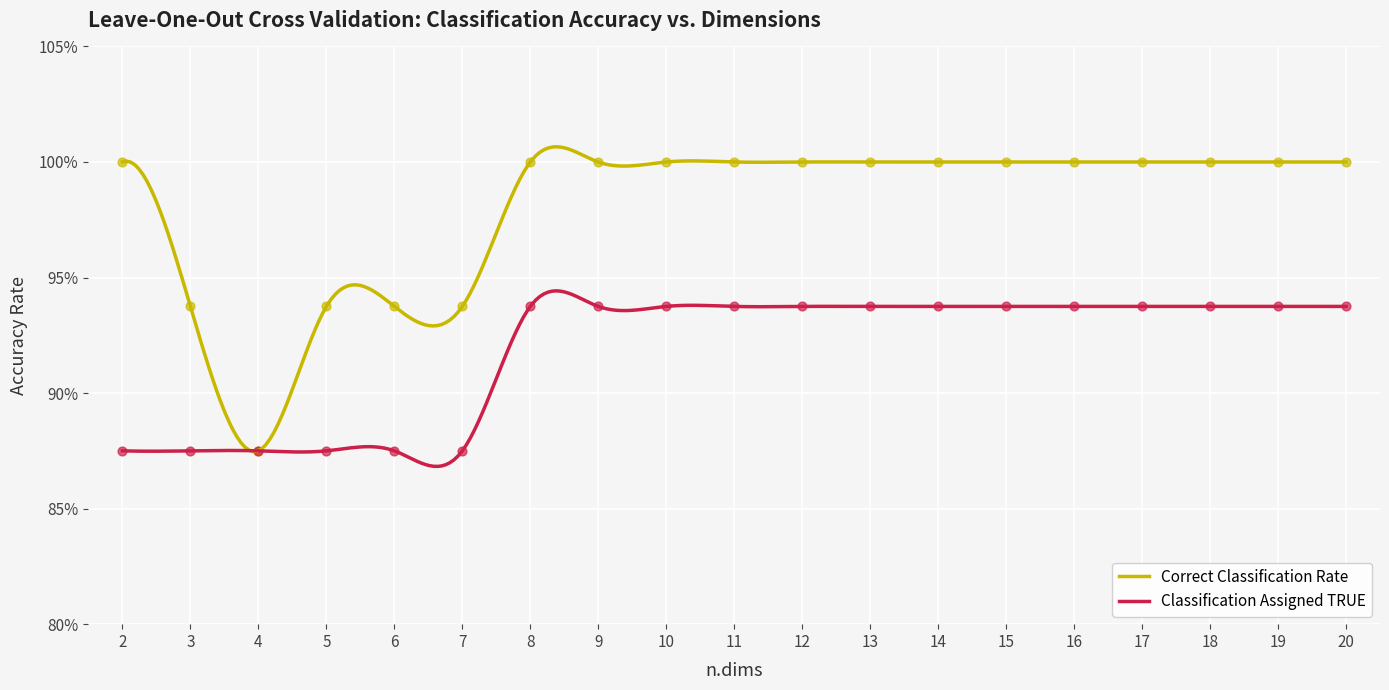

Which series reaches the maximum Y coordinate?

Correct Classification Rate